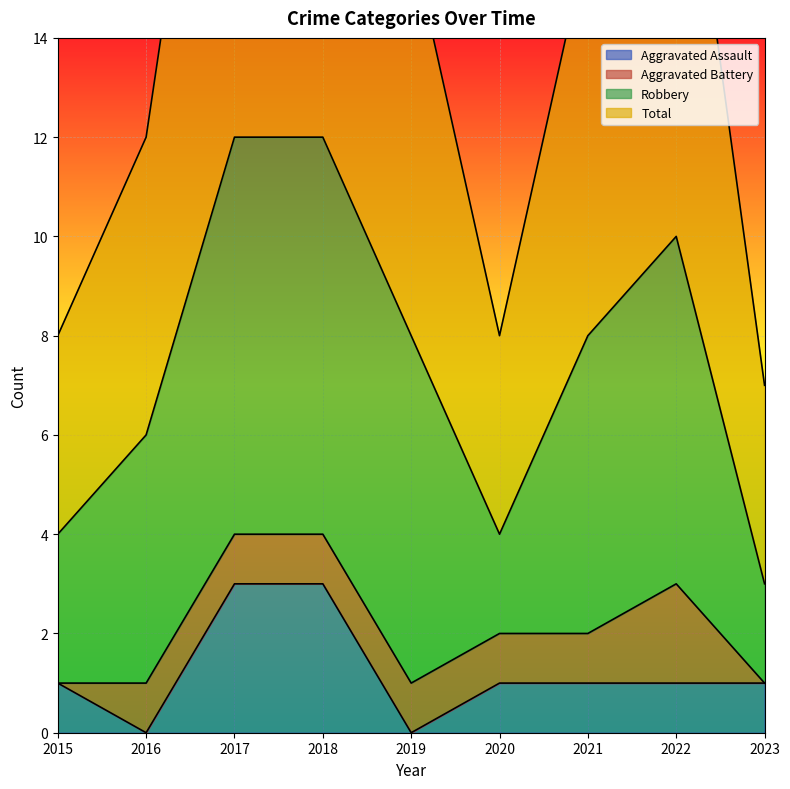

What is the value of the Total point at the 4th from the left?

24